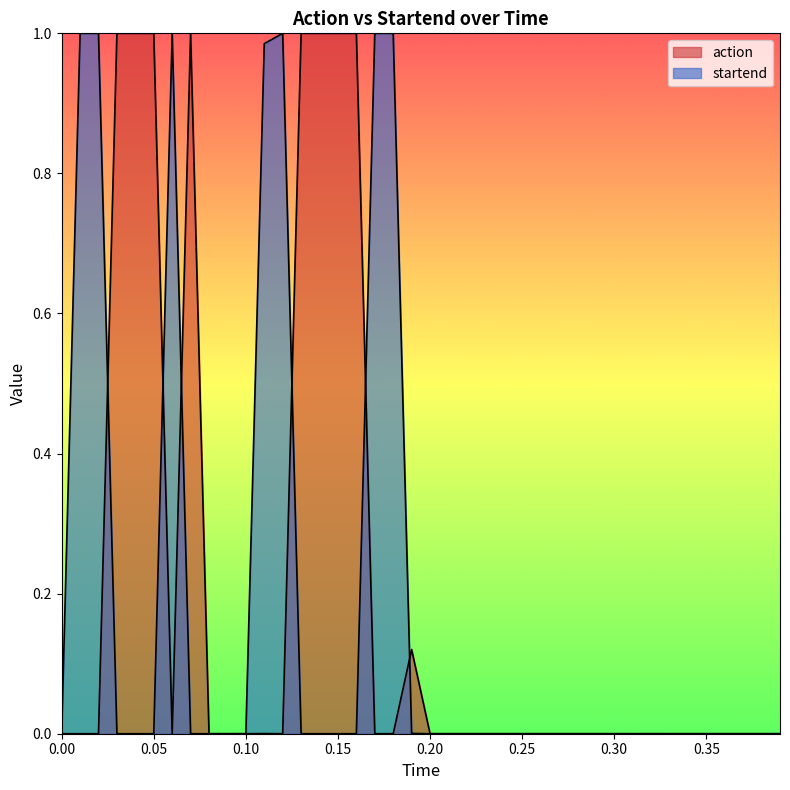

True or false: startend has more than 0 points higher than both neighbors.

True